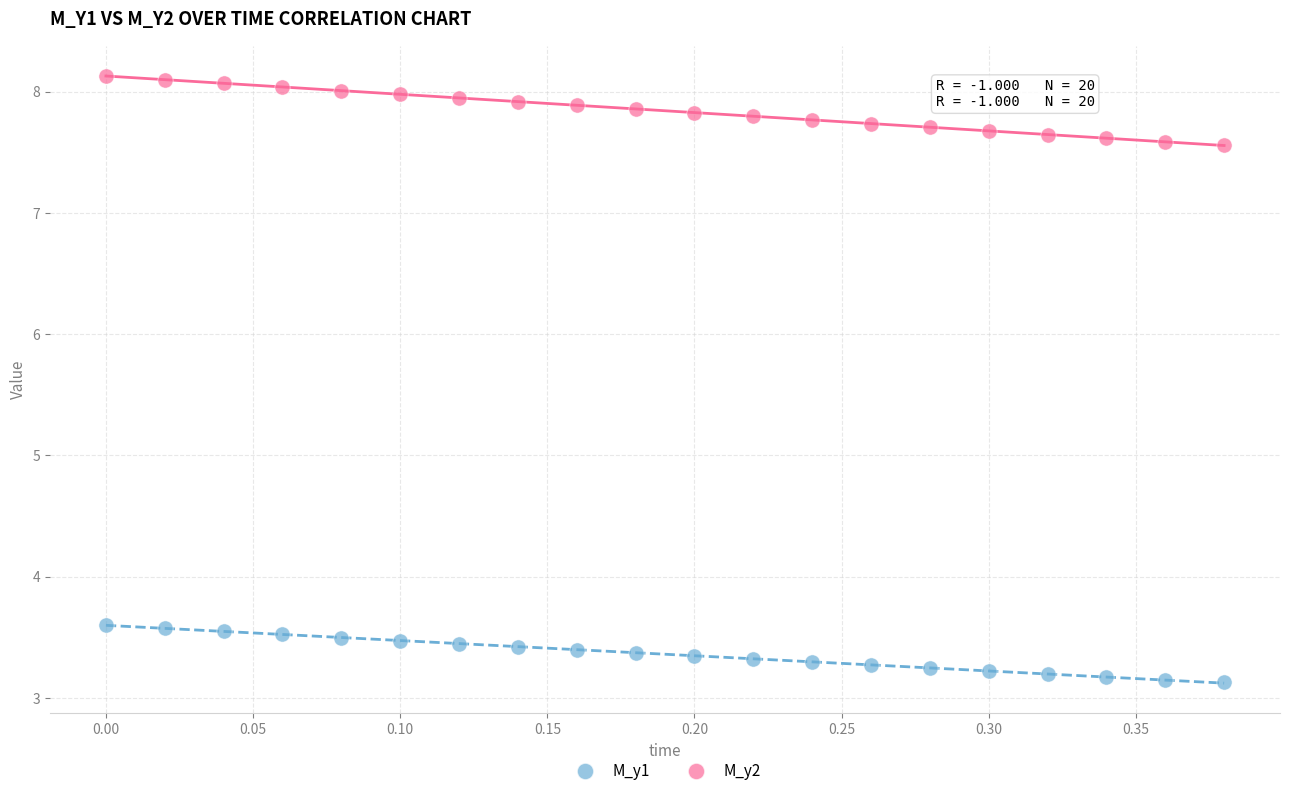

Which series has the widest spread of Y values?

M_y2